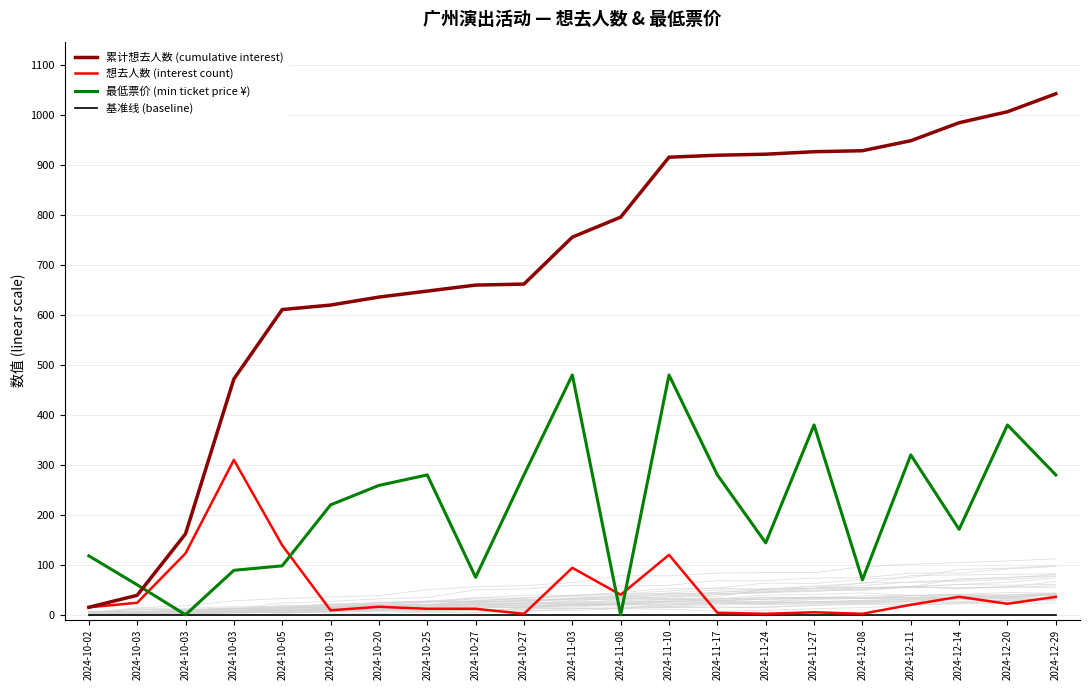

How many values in the 想去人数 (interest count) series are below 20?

10